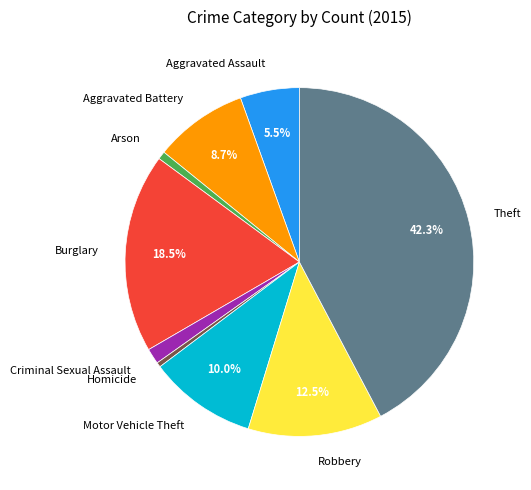

True or false: Burglary accounts for 24% of the total.

False